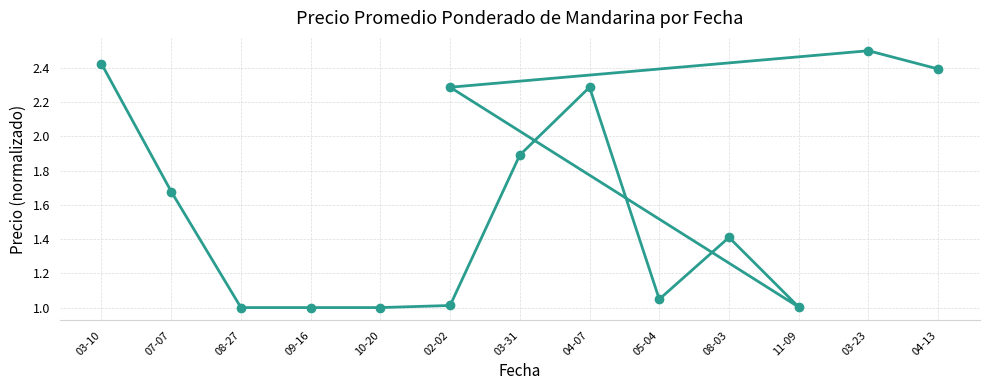

Where is the data nearest to the value 1?

08-27